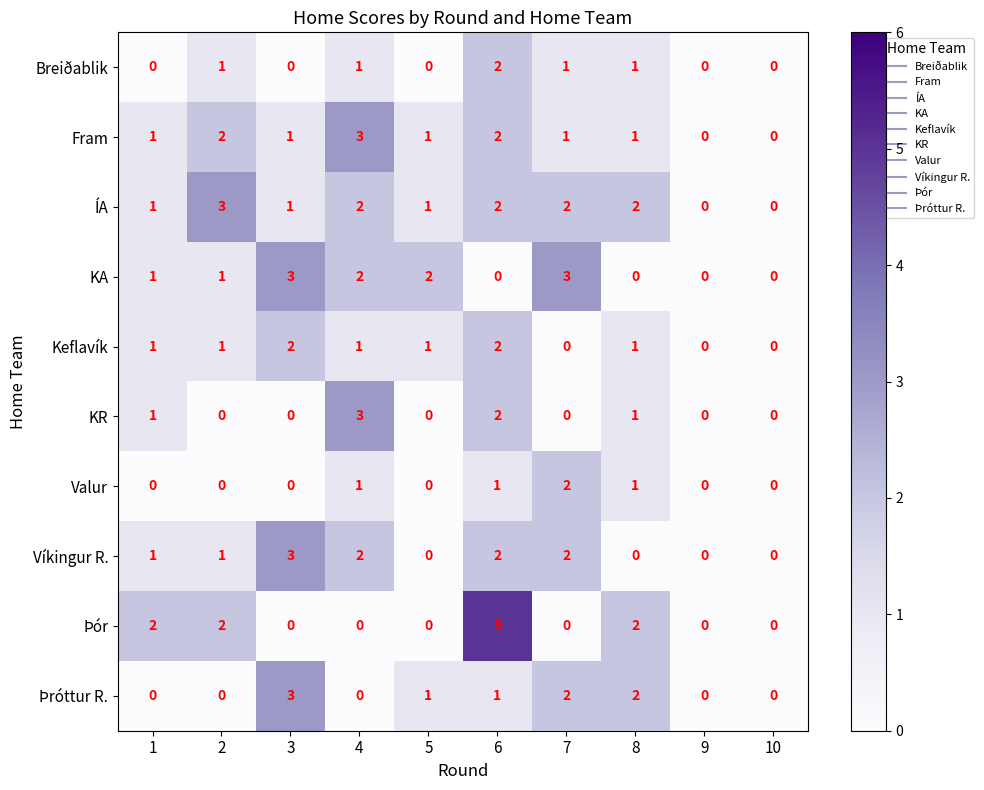

Where does the Þróttur R. series first go above 1?

3